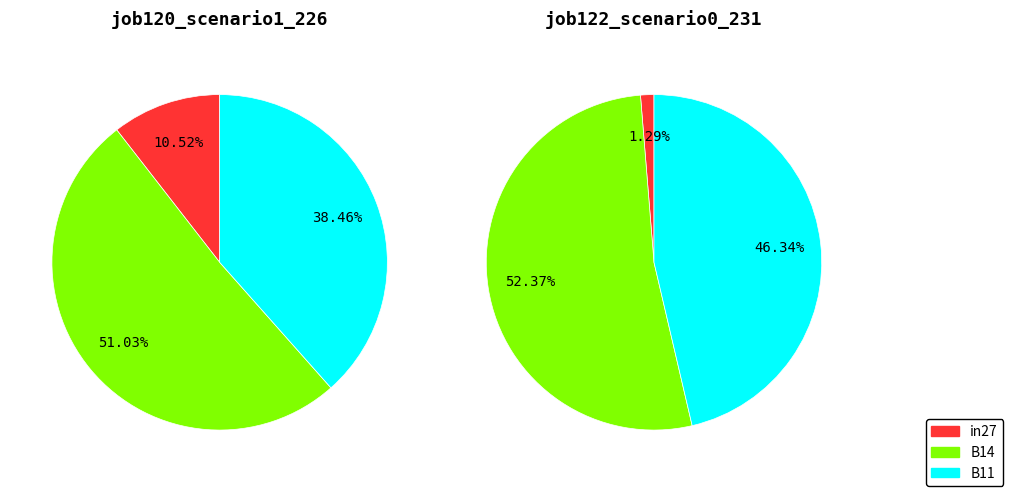

To the nearest percent, what percentage of the pie is in27?

11%